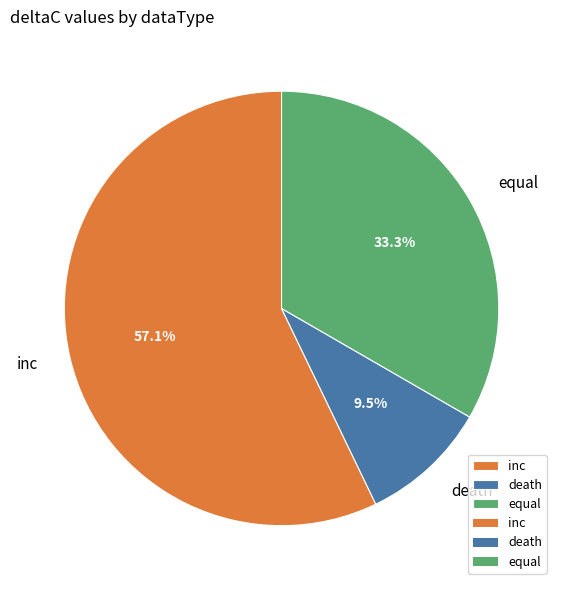

The inc slice represents 47% of the pie. True or false?

False